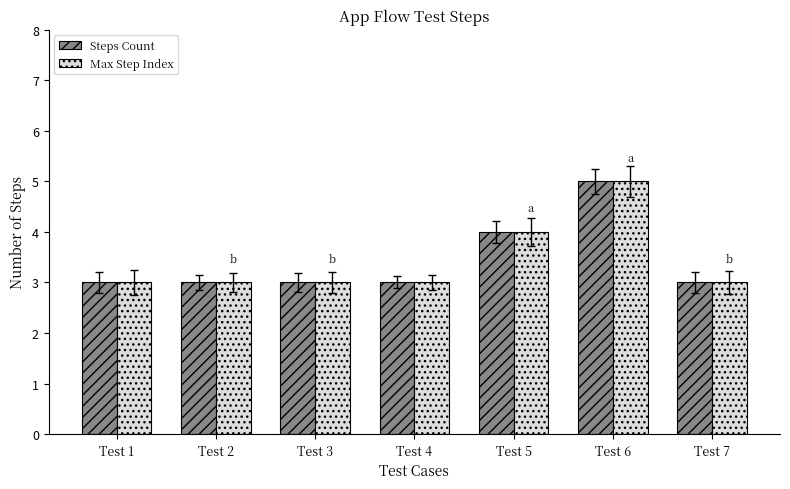

What is the highest value of the Steps Count series?

5